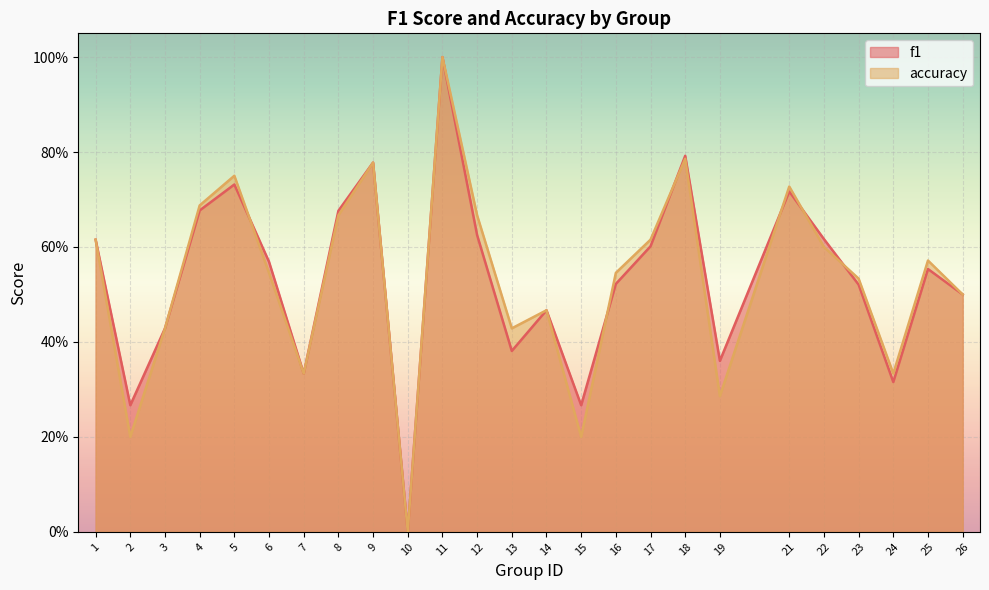

In accuracy, how many points are lower than both neighbors (excluding endpoints)?

7